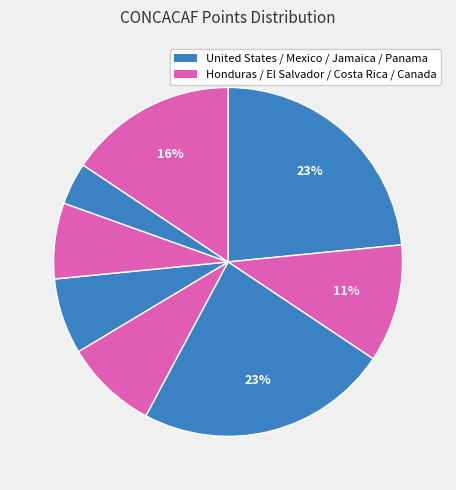

How many segments does this pie chart have?

8